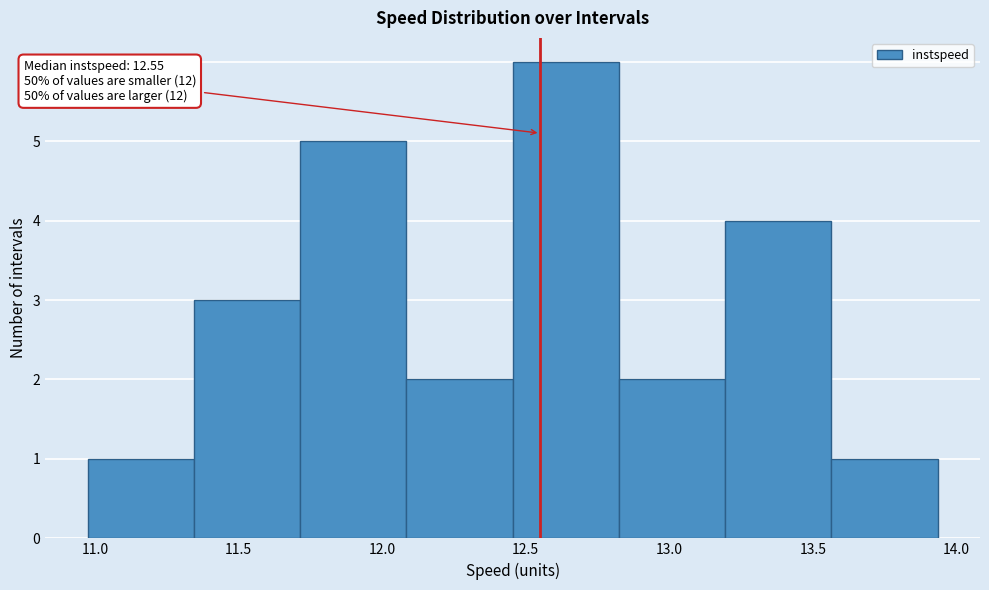

Which range on the x-axis has the tallest bar?

12.45 to 12.80